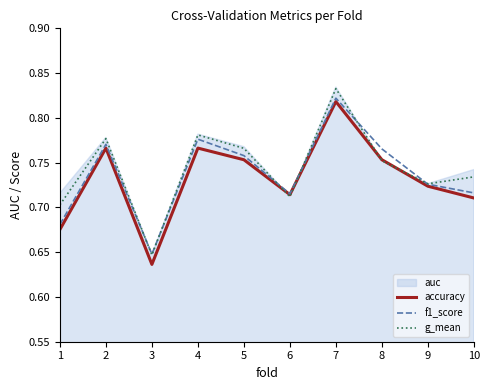

Which series has the largest range (max minus min)?

g_mean